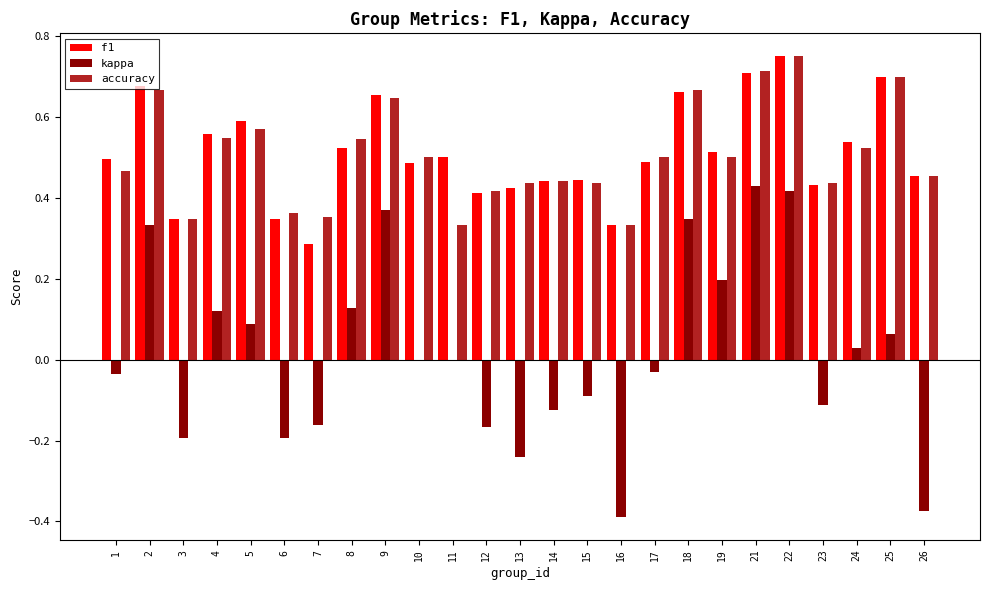

Is it true that f1 equals 0.5 at 10?

True